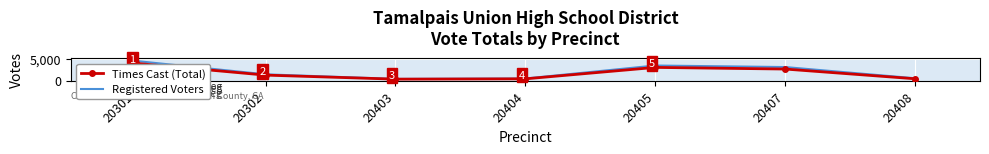

What are all the series names shown in the legend?

Times Cast (Total), Registered Voters